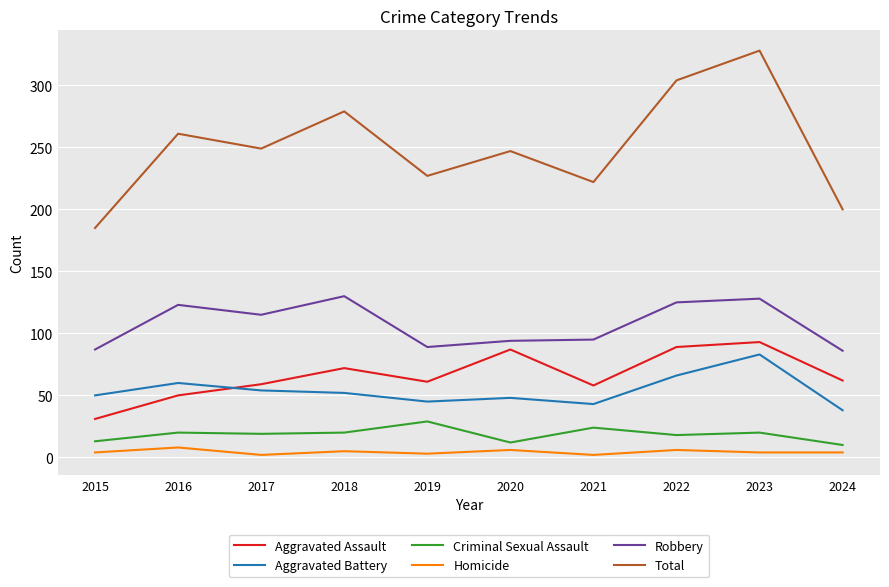

What value does the Homicide series have at 2016?

8